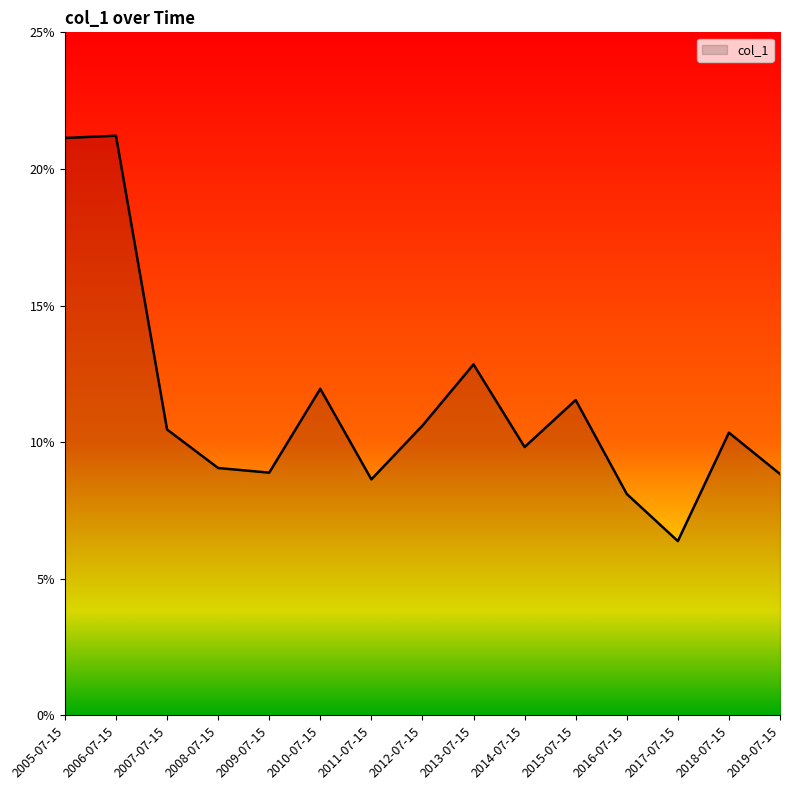

The chart shows a value of 0.2 at 2005-07-15. True or false?

True